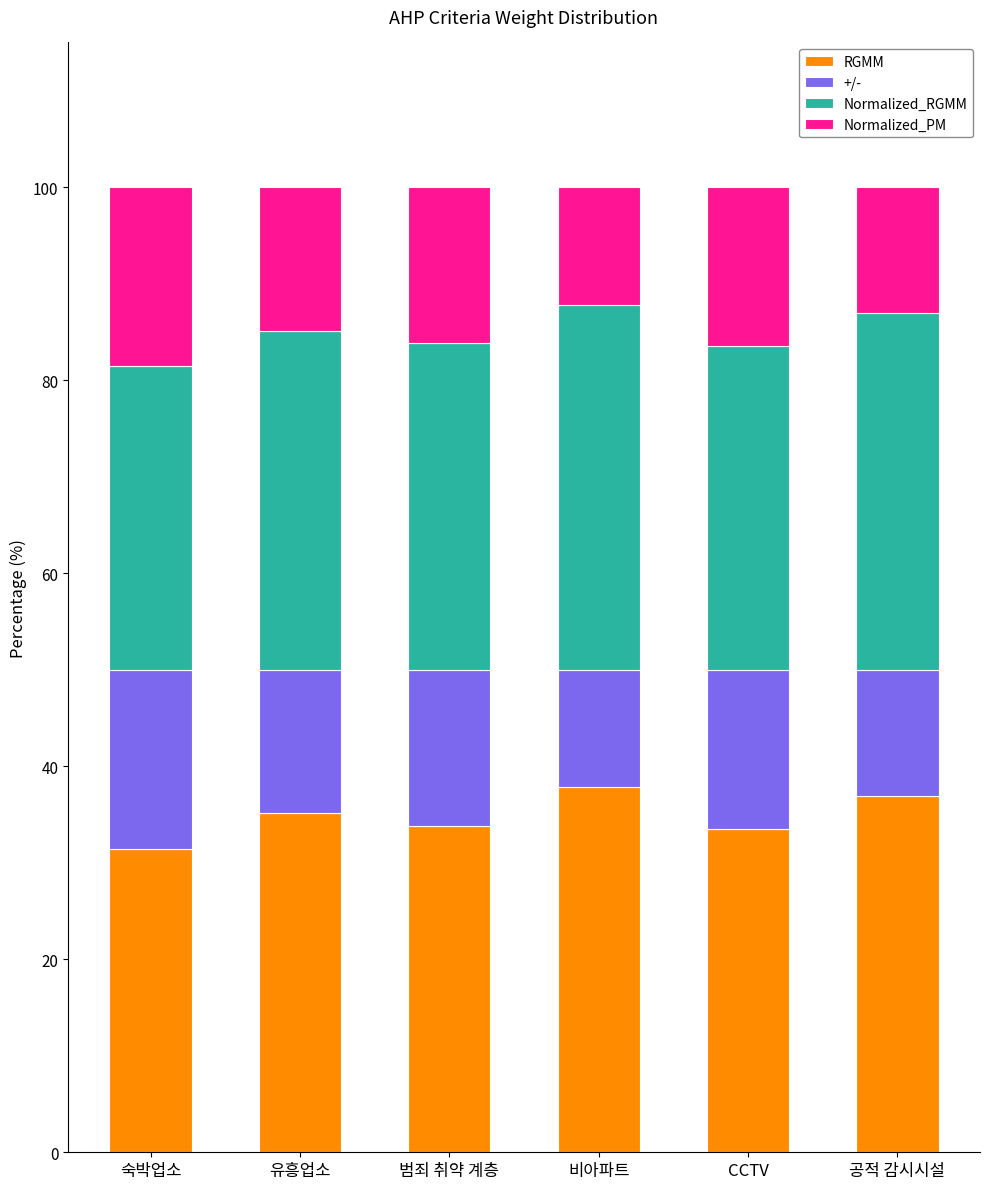

What is the difference between the RGMM values at CCTV and 비아파트?

4.3